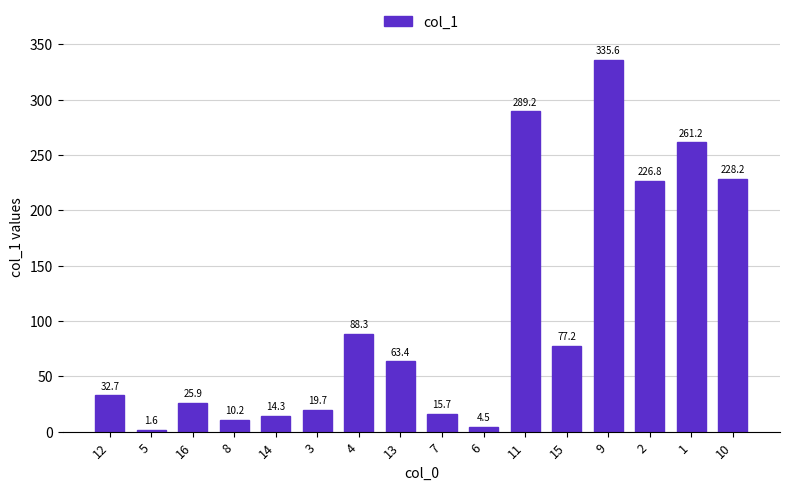

What value does the data have at 7?

15.7